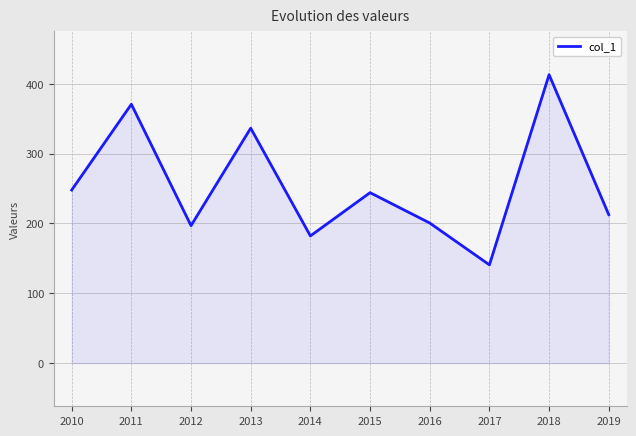

Where is the first local maximum?

2011